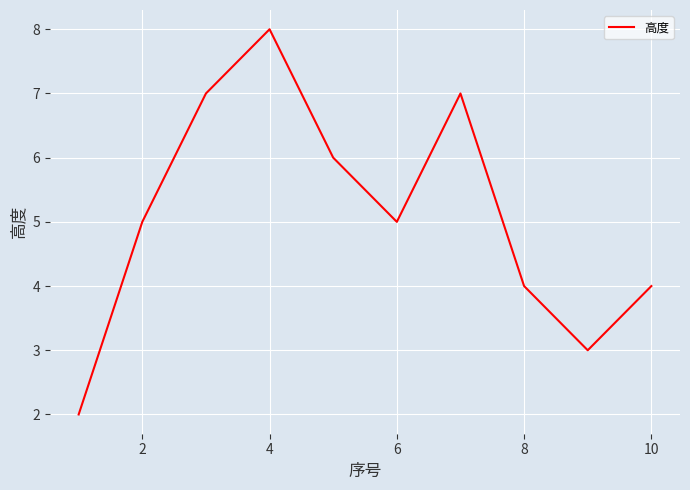

What is the greatest value displayed?

8